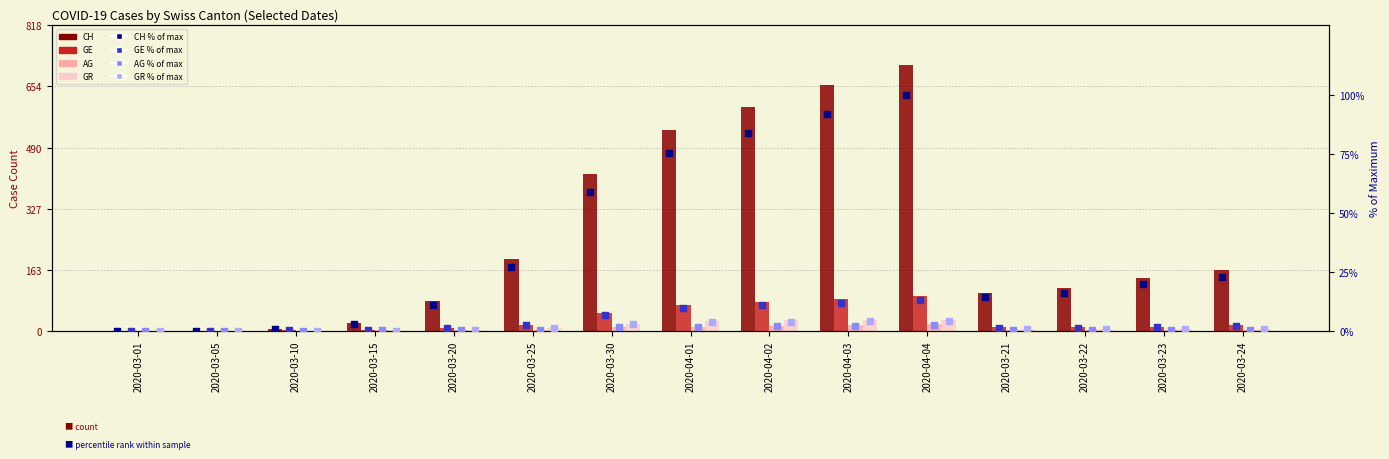

Which series has the largest total across all categories?

CH